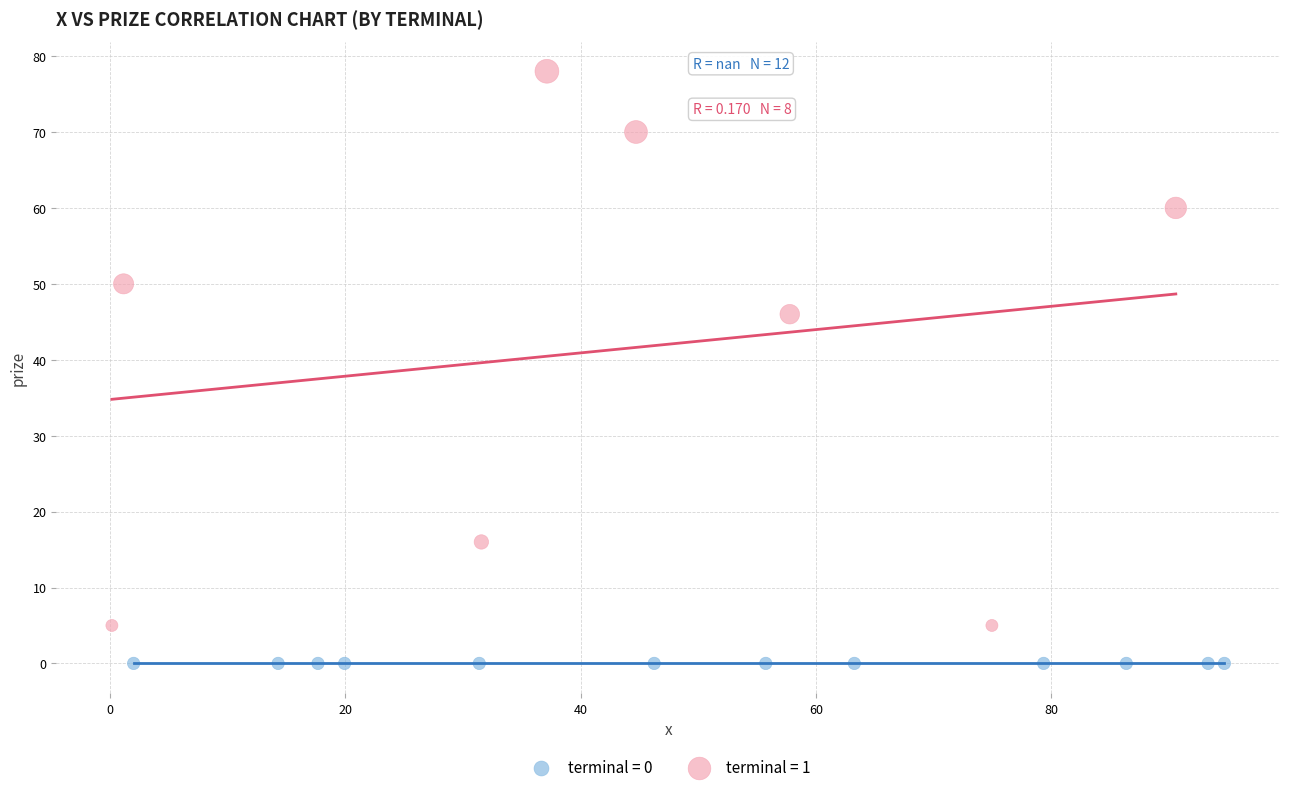

Which series contains the highest Y value?

terminal = 1